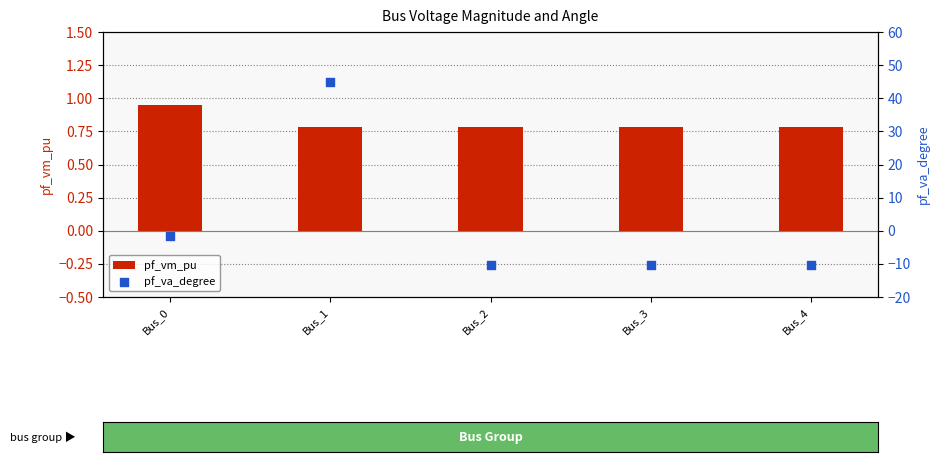

What are all the series names shown in the legend?

pf_vm_pu, pf_va_degree